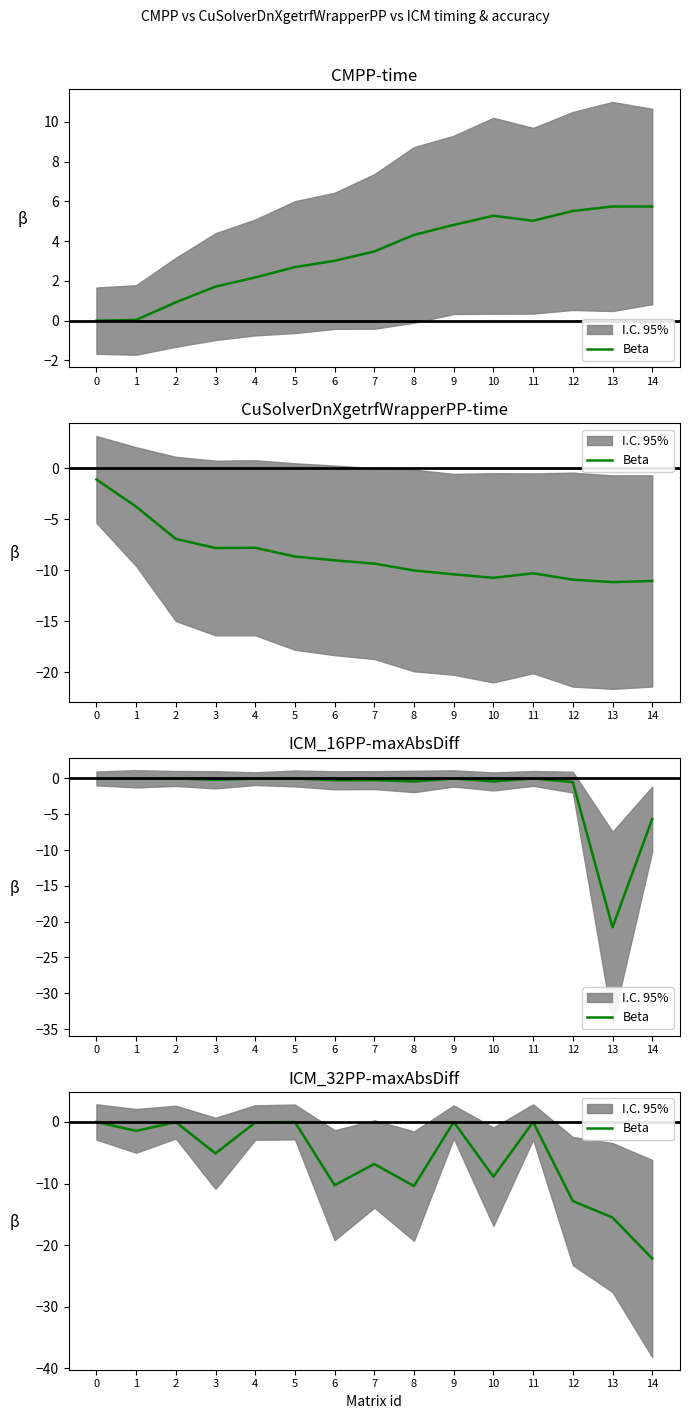

How many lines are shown in the chart?

1